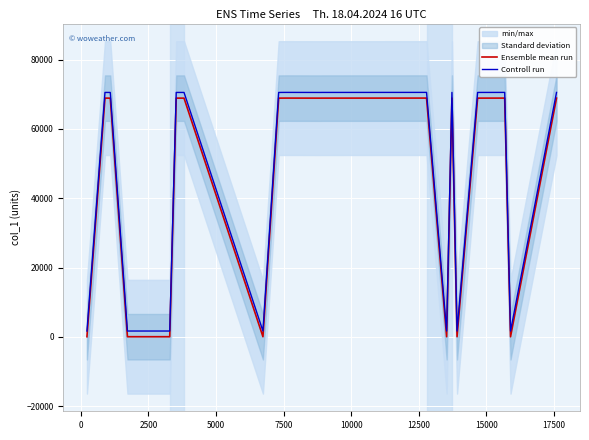

Reading left to right, extract all data points from this chart.

Ensemble mean run: 19.0	68915.0	68907.0	19.0	19.0	68910.0	68911.0	19.0	68909.0	68924.0	68908.0	68914.0	68925.0	19.0	68923.0	19.0	68912.0	68922.0	8.0	68913.0
Controll run: 1662.1	70558.1	70550.1	1662.1	1662.1	70553.1	70554.1	1662.1	70552.1	70567.1	70551.1	70557.1	70568.1	1662.1	70566.1	1662.1	70555.1	70565.1	1651.1	70556.1